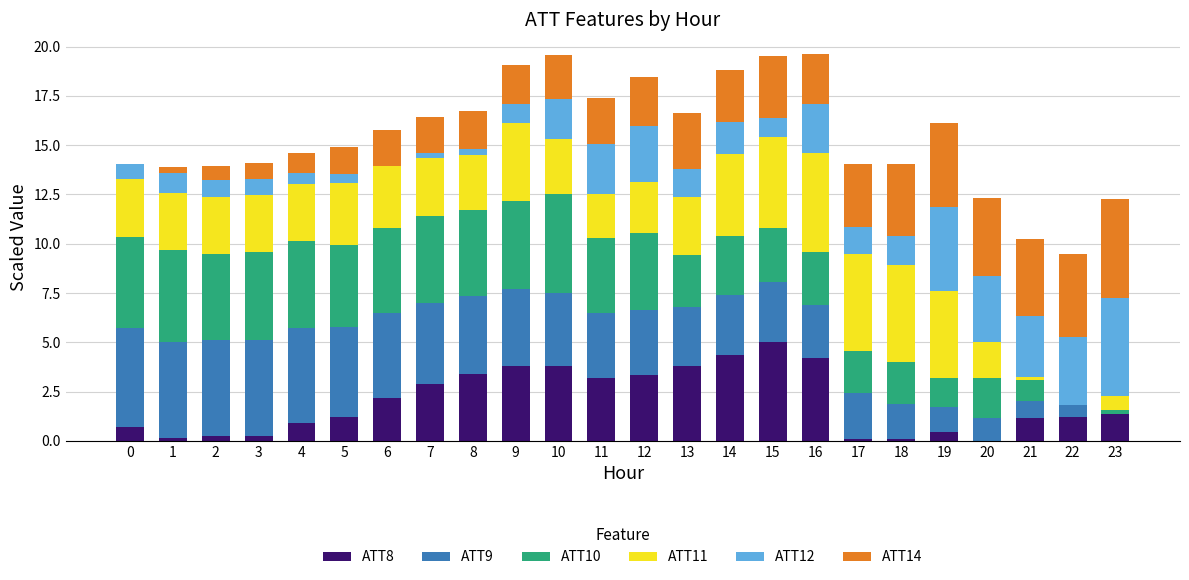

How many data points does each series have?

24